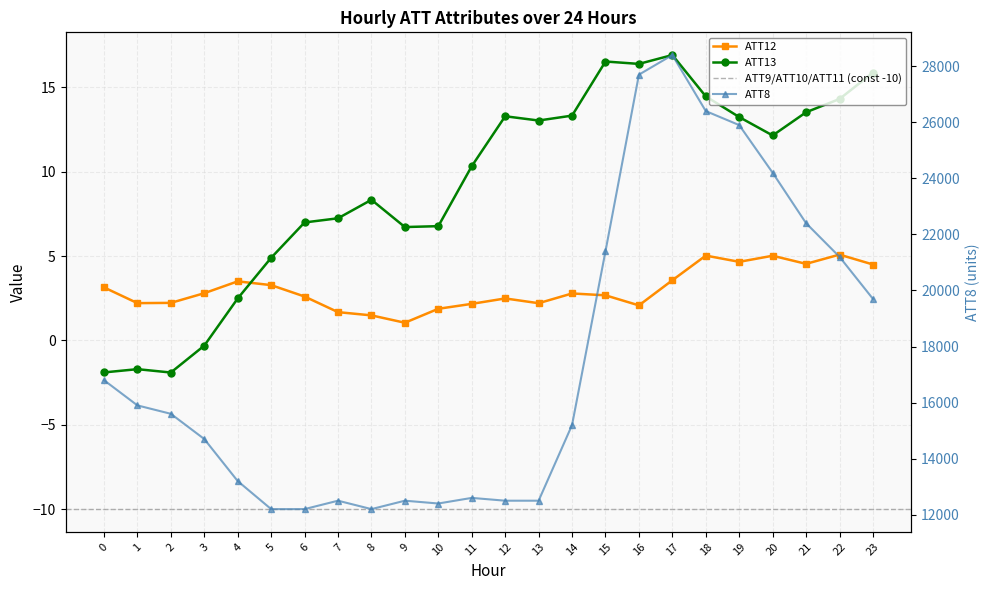

True or false: ATT13 and ATT12 intersect in this chart.

True